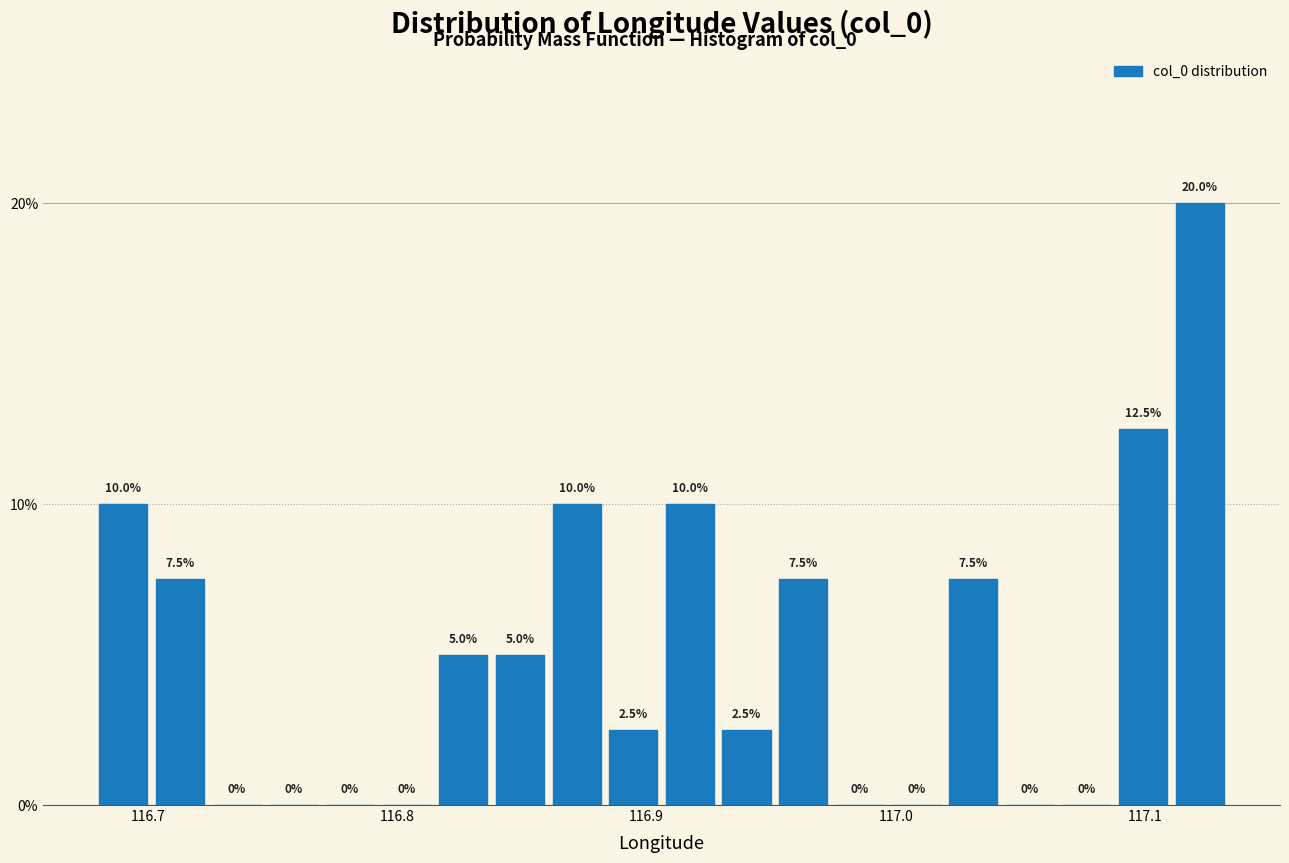

Read against the x-axis, roughly where is the centre of the tallest bar?

117.12